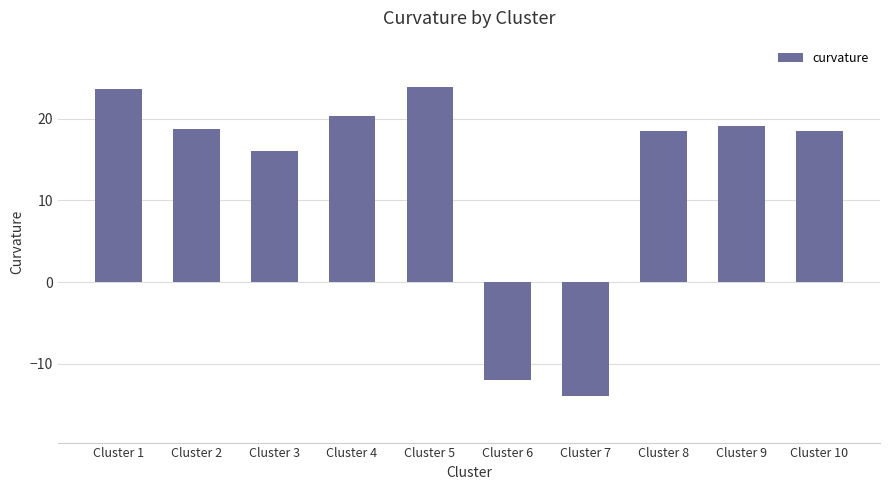

The chart shows a value of 19.1 at Cluster 9. True or false?

True